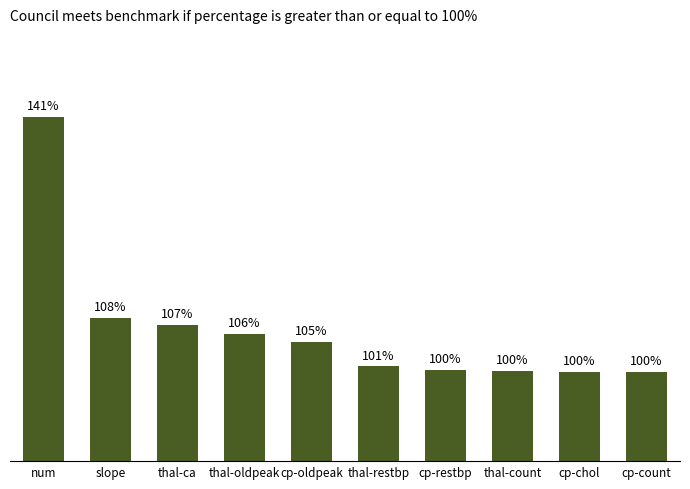

Reading left to right, list all the values displayed in this chart.

num=1.4	slope=1.1	thal-ca=1.1	thal-oldpeak=1.1	cp-oldpeak=1.0	thal-restbp=1.0	cp-restbp=1.0	thal-count=1.0	cp-chol=1.0	cp-count=1.0